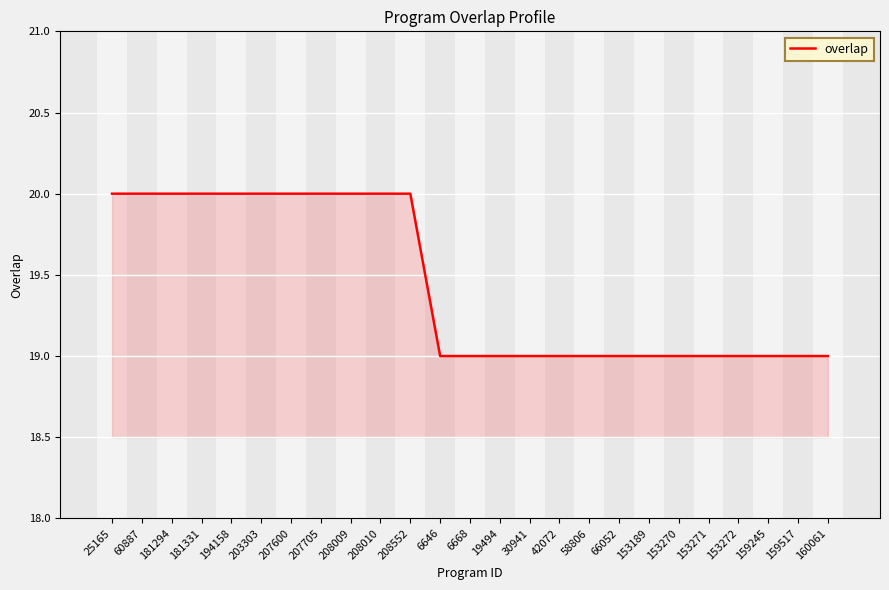

Between 58806 and 207705, which is larger?

207705